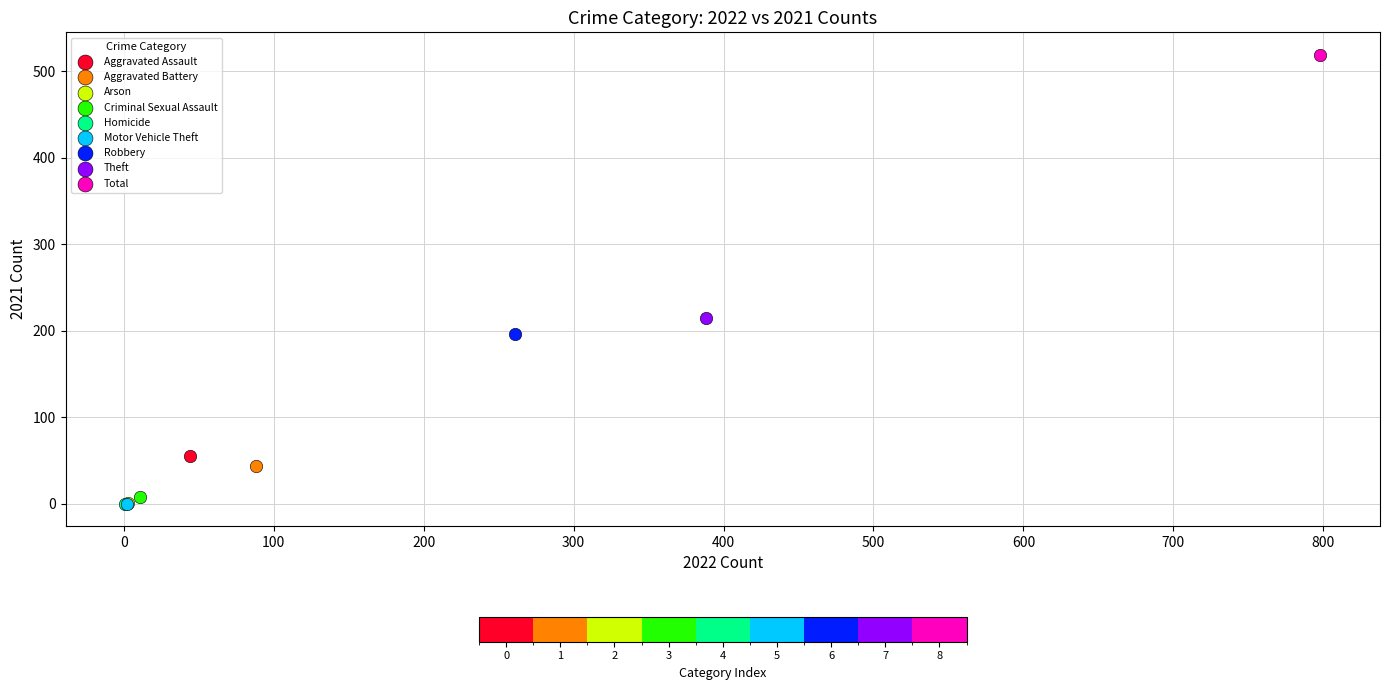

What are all the series names shown in the legend?

Aggravated Assault, Aggravated Battery, Arson, Criminal Sexual Assault, Homicide, Motor Vehicle Theft, Robbery, Theft, Total